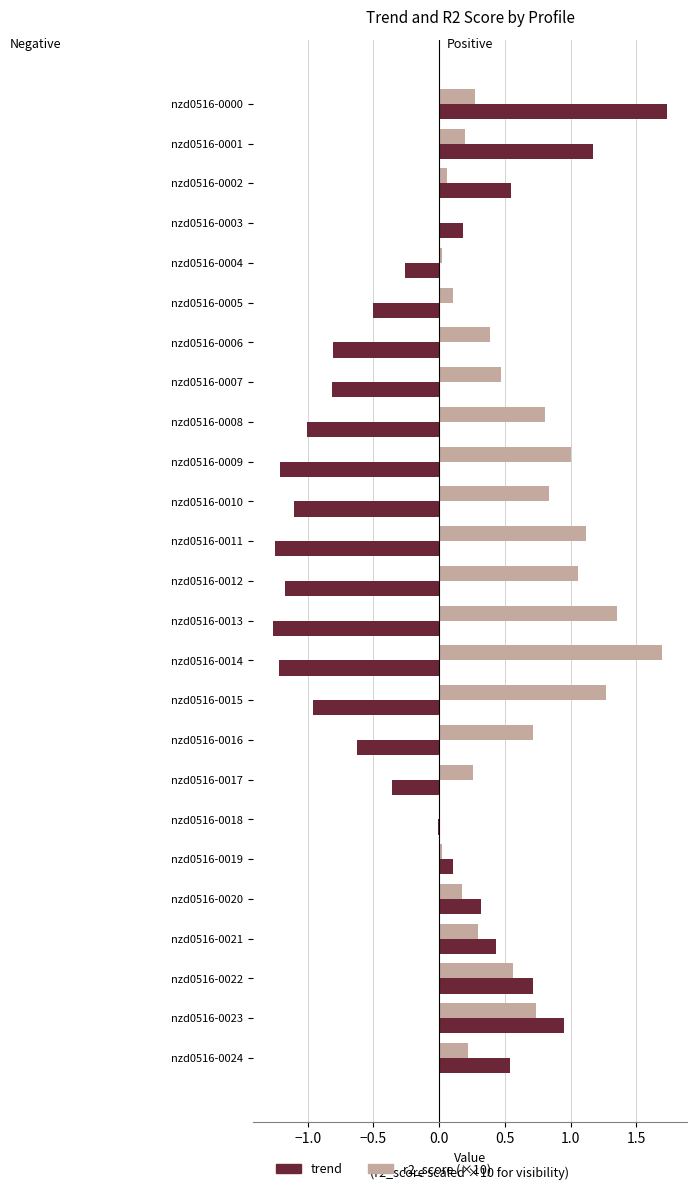

Which series has the largest total across all categories?

r2_score (×10)